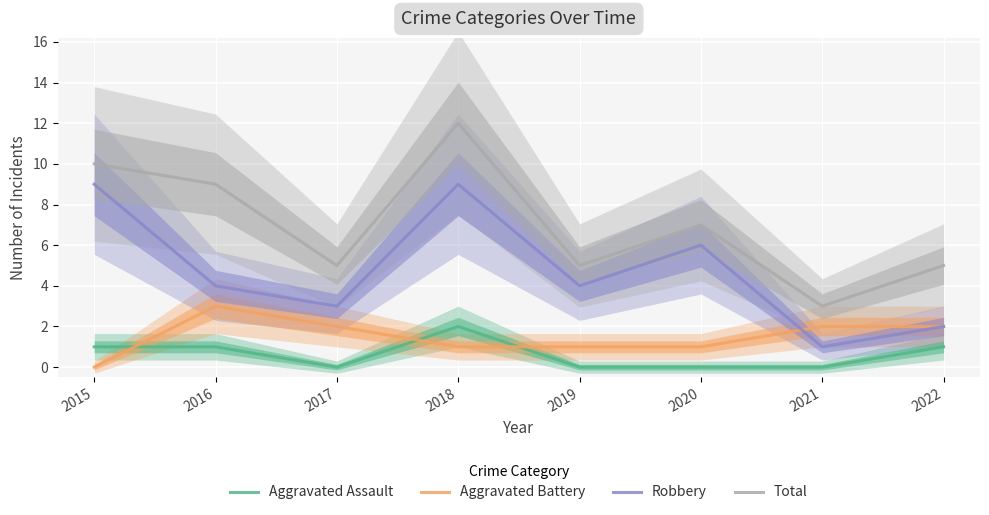

Is the value of Total at 2015 greater than the value of Aggravated Battery at 2019?

Yes